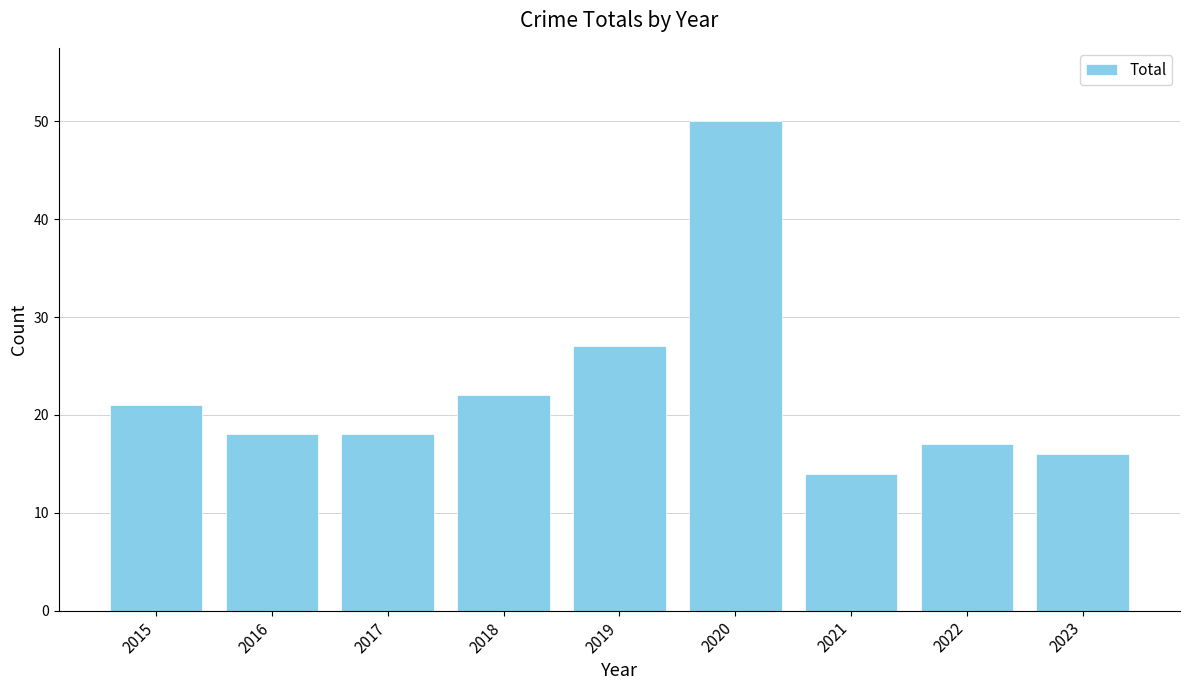

What is the change in value from 2017 to 2022?

-1